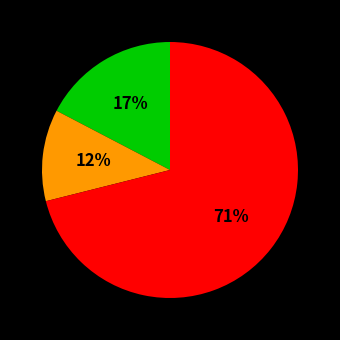

How many segments does this pie chart have?

3